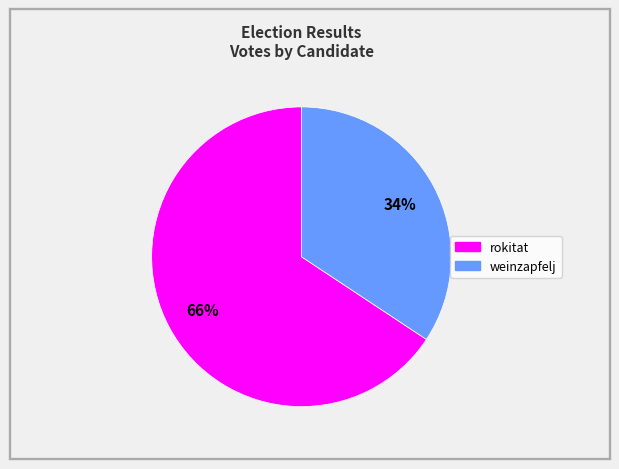

What percentage is the rokitat slice, to the nearest percent?

66%